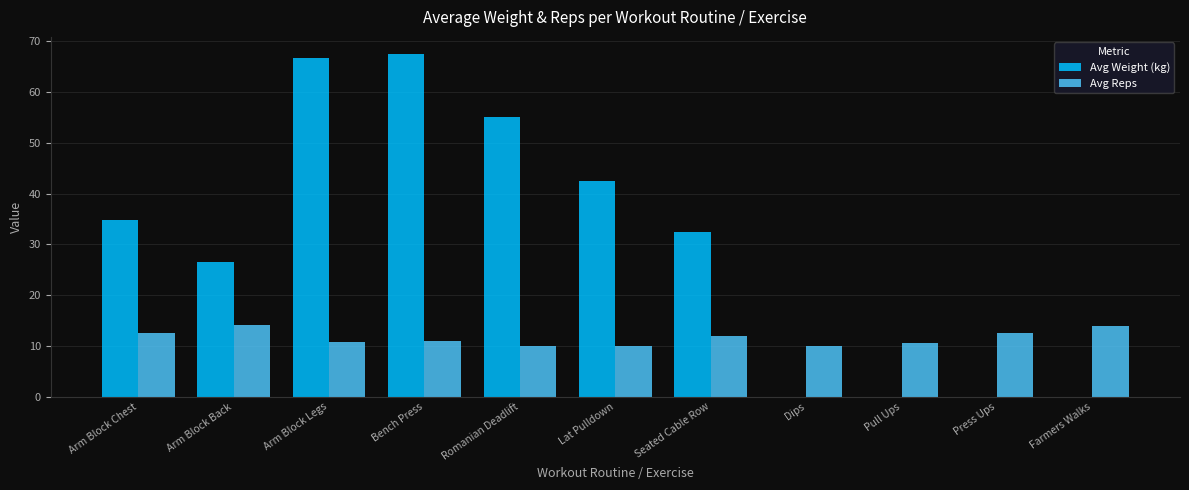

Is the value of Avg Weight (kg) at Press Ups greater than the value of Avg Reps at Arm Block Chest?

No